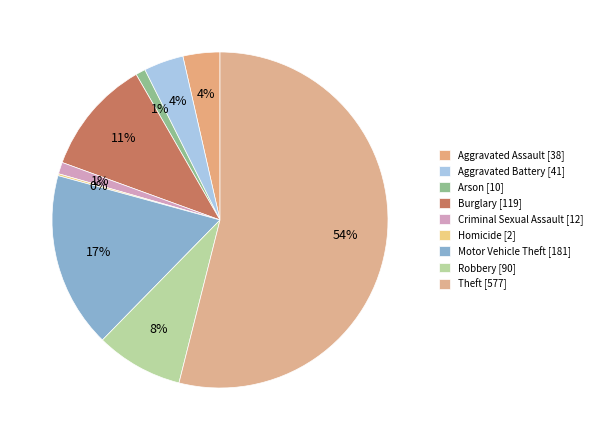

How many slices are in this pie chart?

9